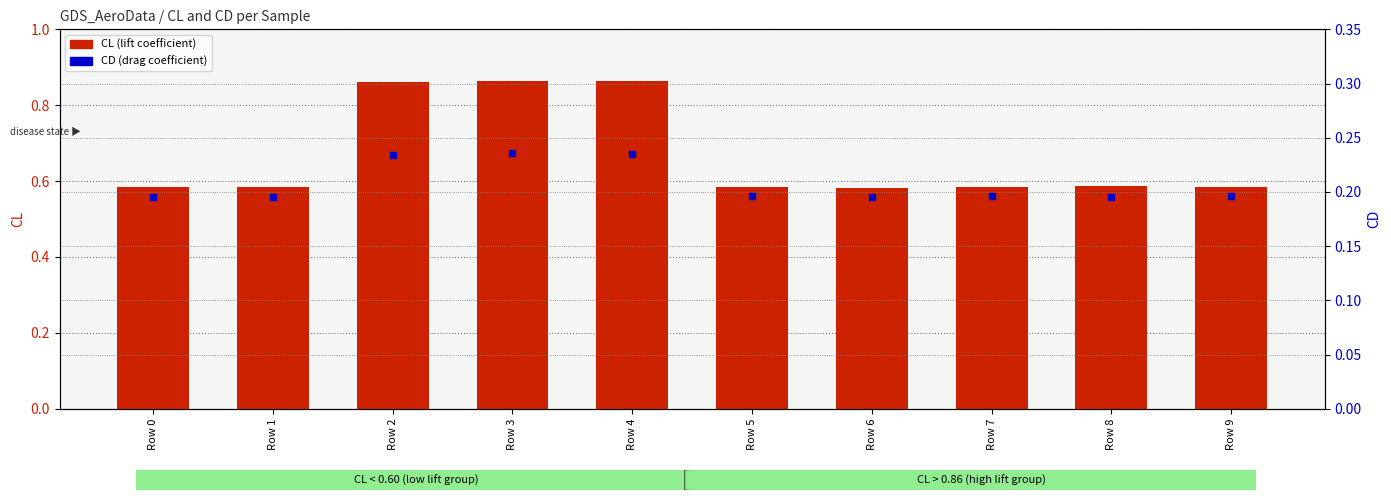

Is the value of CL (lift coefficient) at Row 4 greater than the value of CD (drag coefficient) at Row 9?

Yes